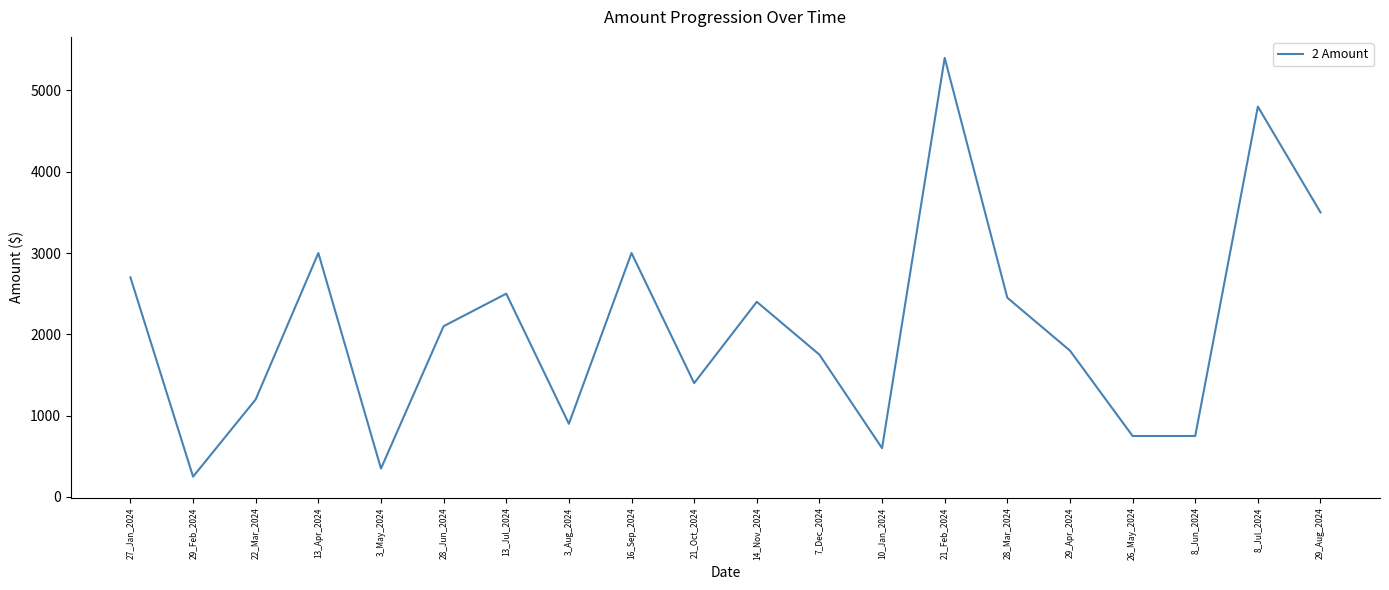

What is the smallest value displayed?

250